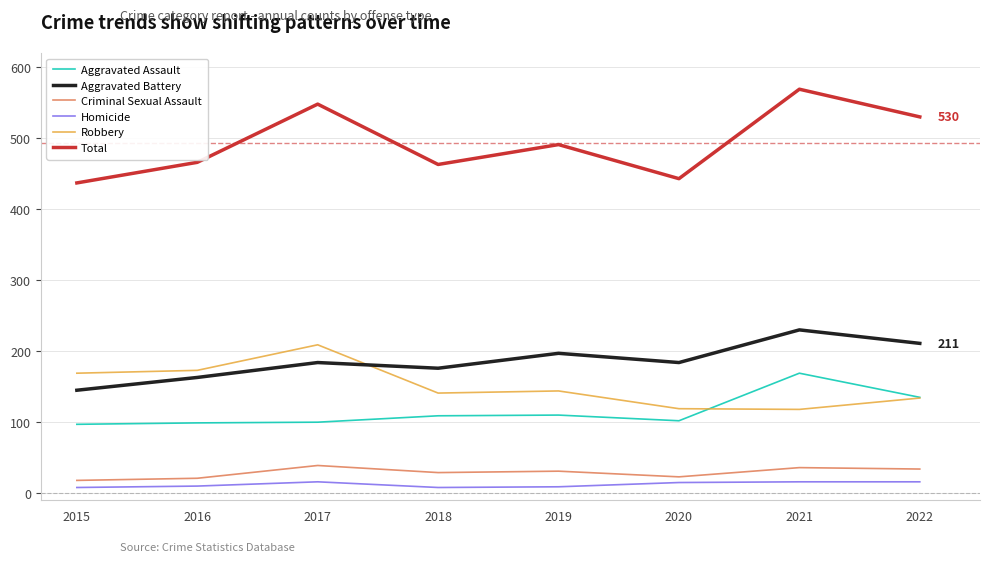

What is the maximum value shown in the chart?

569